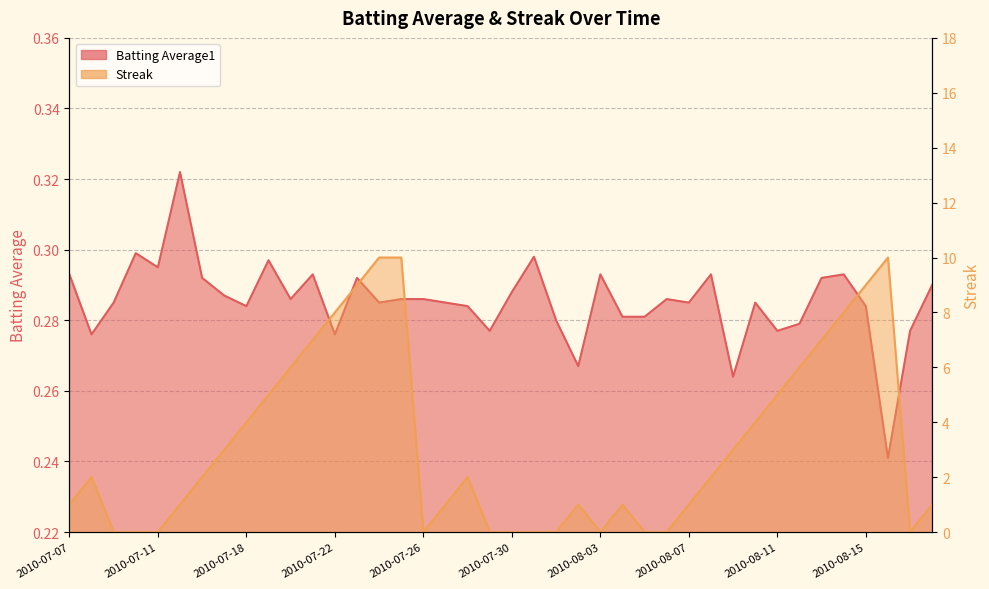

What position from the right is 2010-08-09?

10